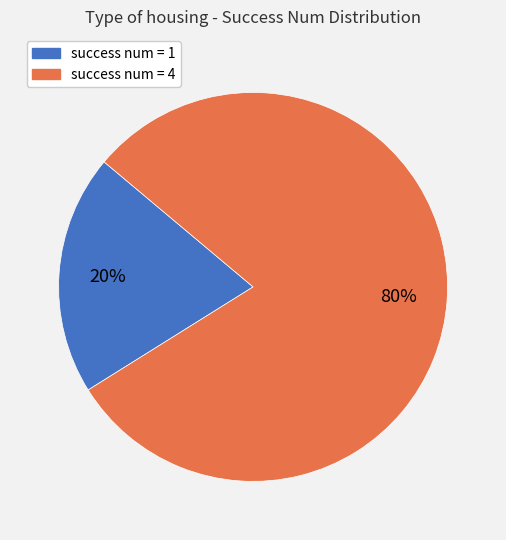

Do success num = 4 and success num = 1 together represent more than half of the pie?

Yes